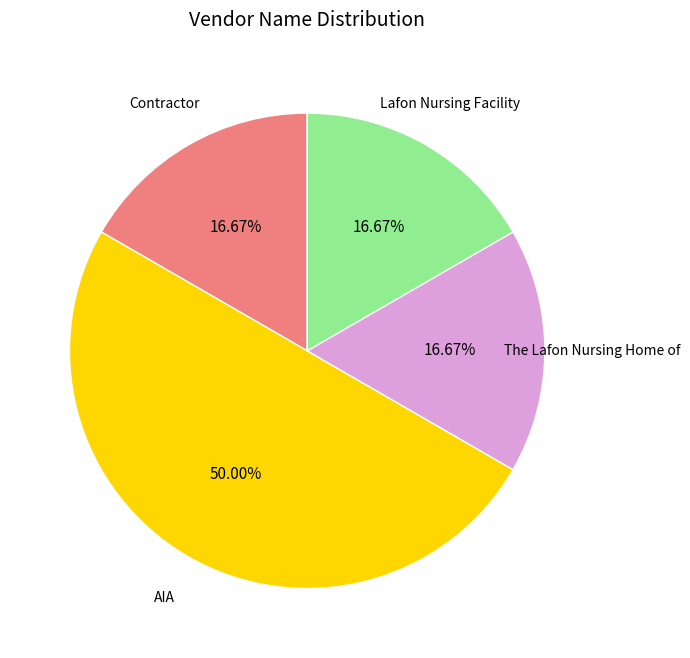

Count the number of slices in the pie.

4